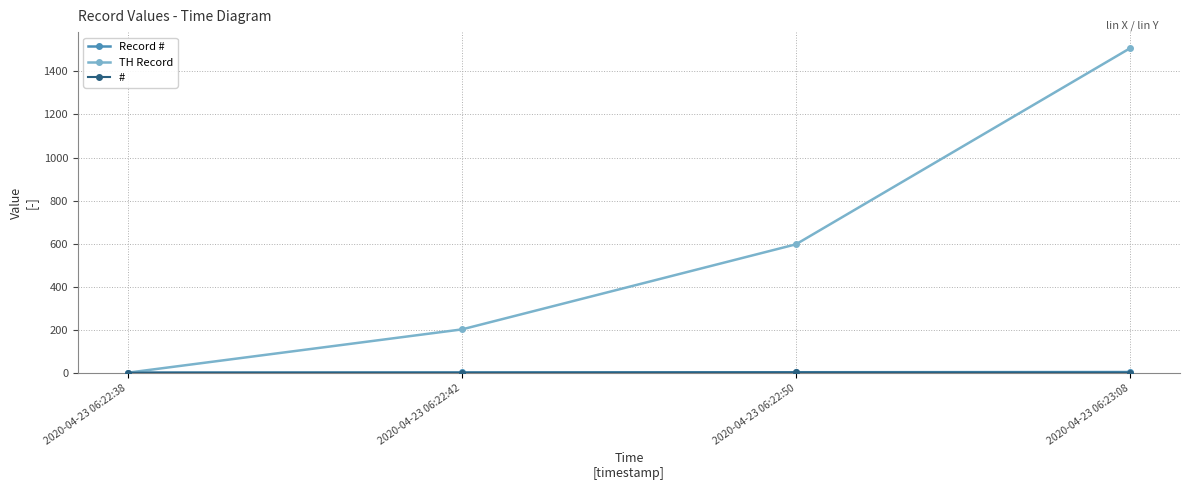

True or false: TH Record has a value of 202 at 2020-04-23 06:22:42.

True